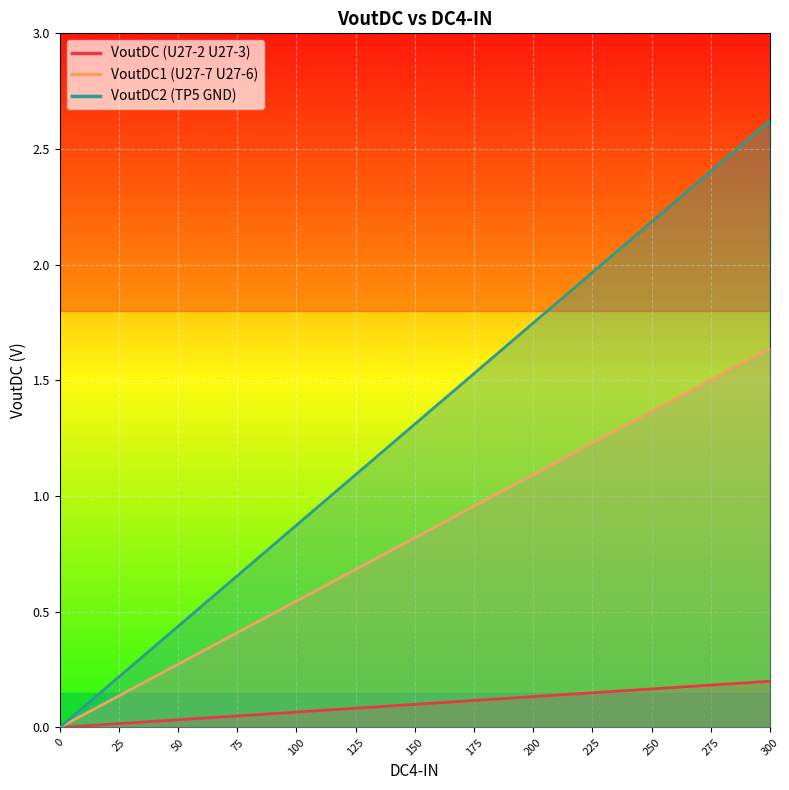

The VoutDC2 (TP5 GND) series shows 0.5 at 100. True or false?

False